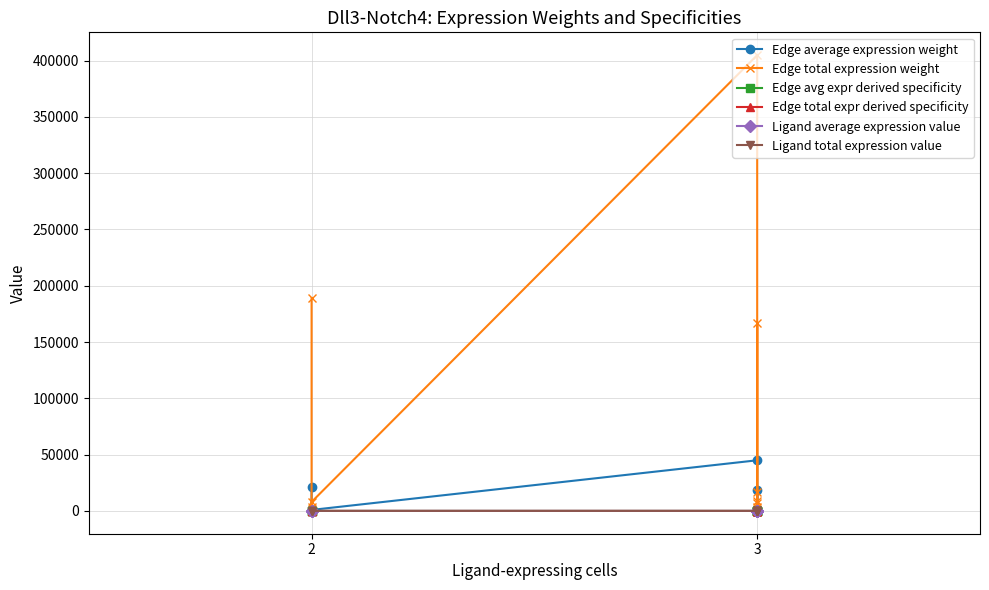

What is the difference between the maximum and minimum values in the Ligand average expression value series?

5.6